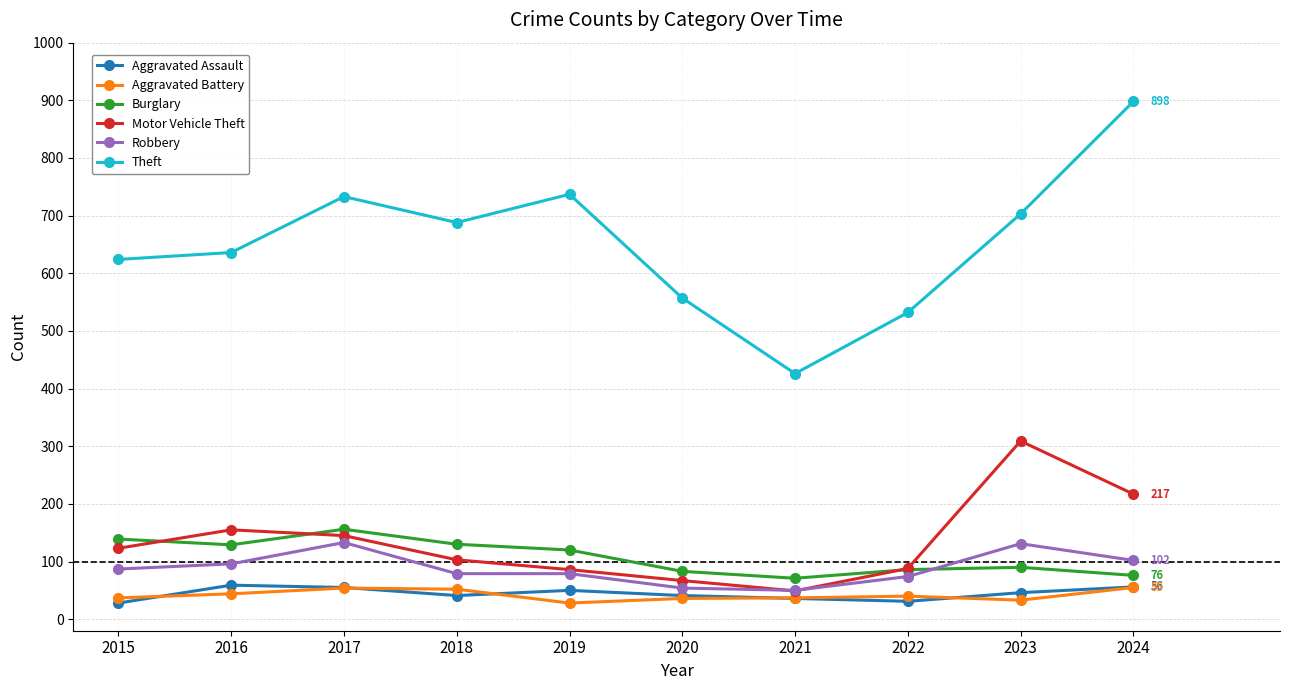

What is the value of the Aggravated Battery point at the 10th from the left?

55